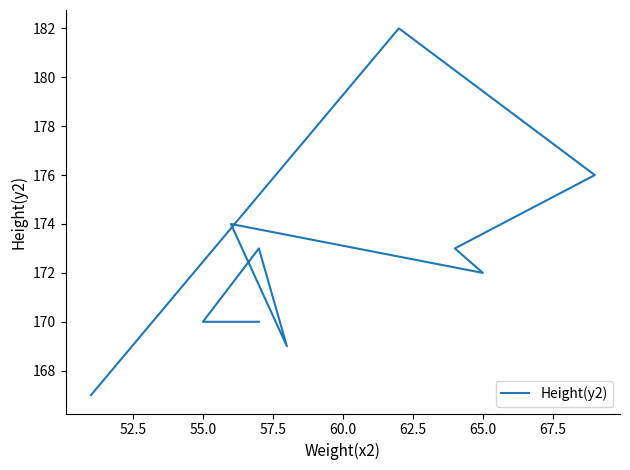

Reading right to left, transcribe all the data shown in this chart.

170	170	173	169	174	172	173	176	182	167